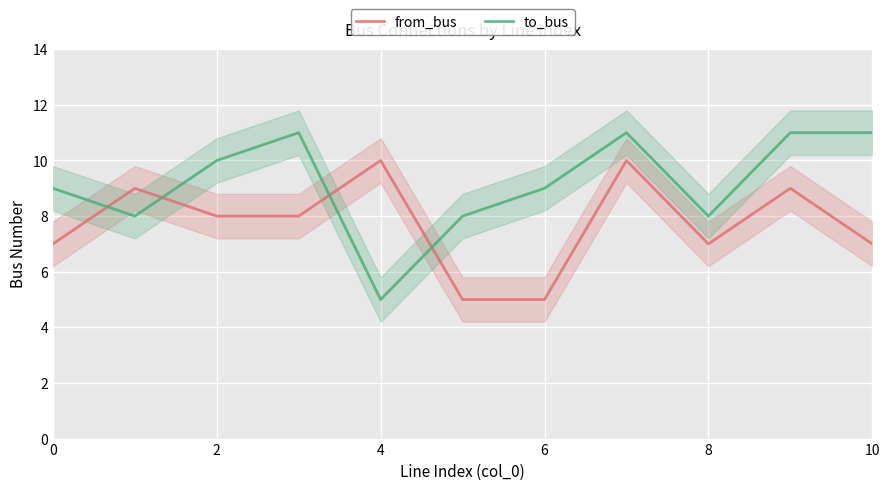

What is the highest value of the to_bus series?

11